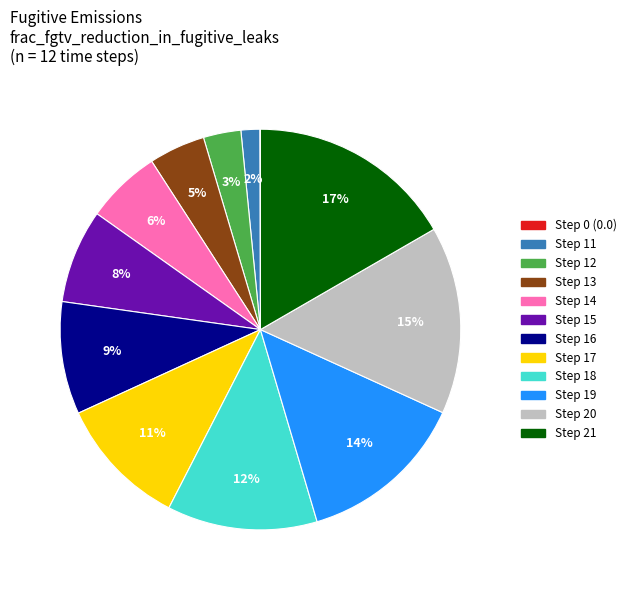

To the nearest percent, what is the difference between the largest and smallest slice percentages?

17%